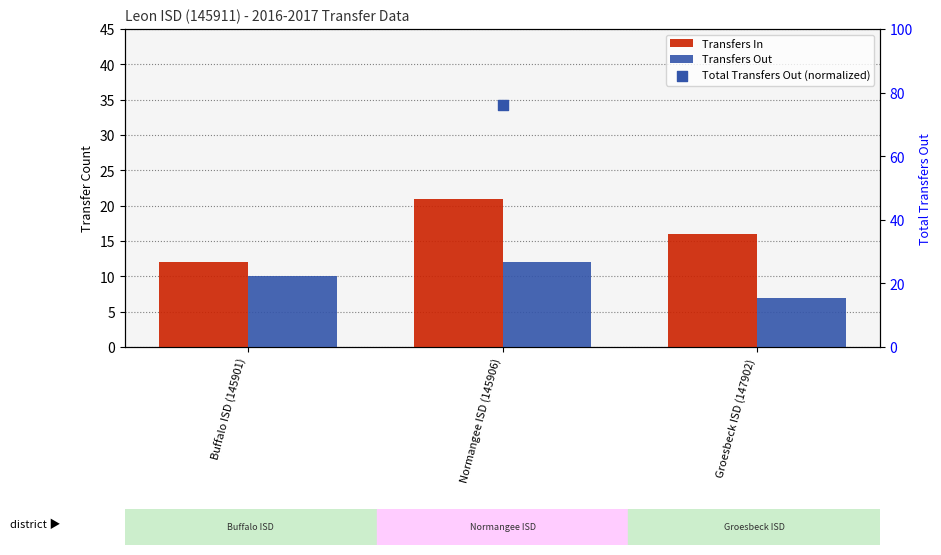

What is the total value across all series at Buffalo ISD (145901)?

22